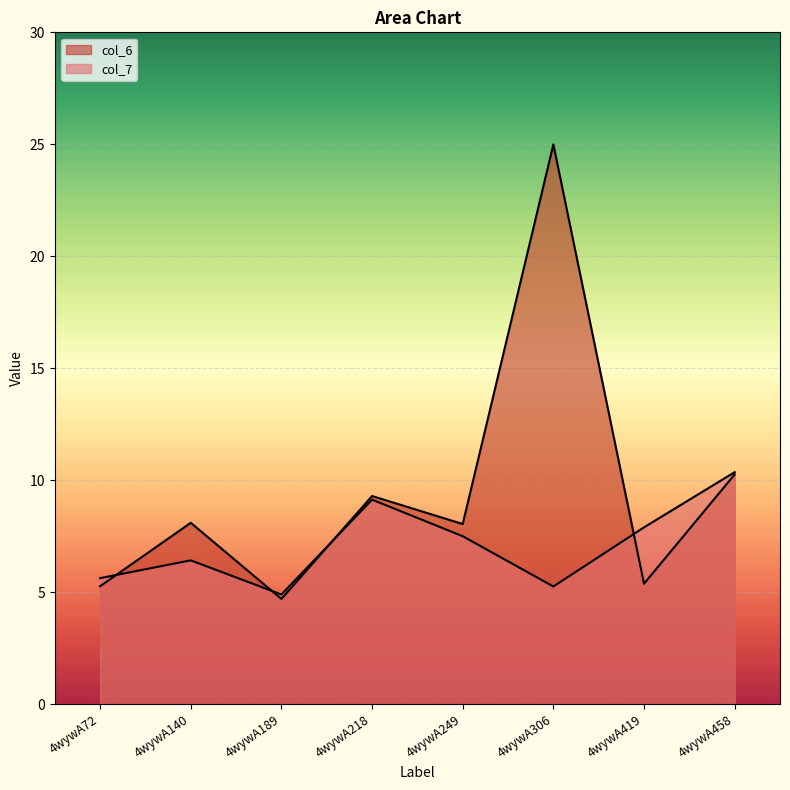

In col_7, how many points are higher than both neighbors (excluding endpoints)?

2